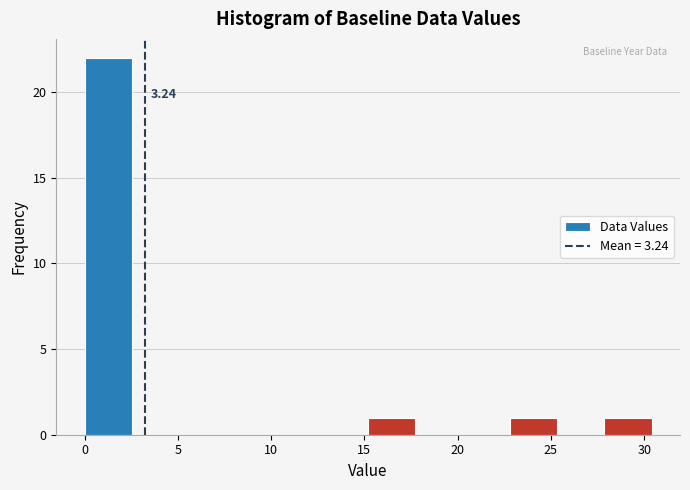

Which range on the x-axis has the tallest bar?

0.0 to 2.5